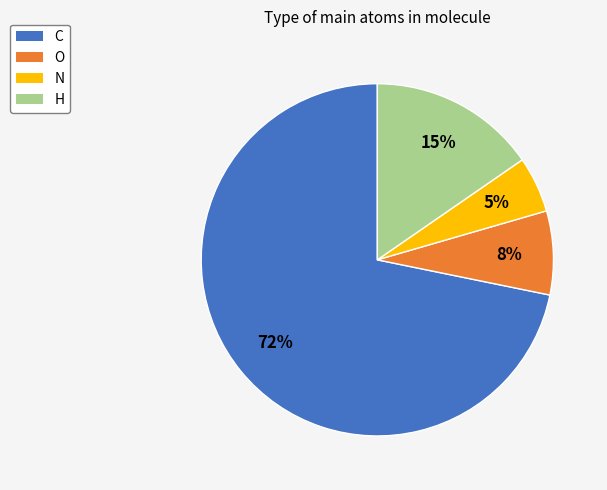

To the nearest percent, what is the difference between the C and O slice percentages?

64%